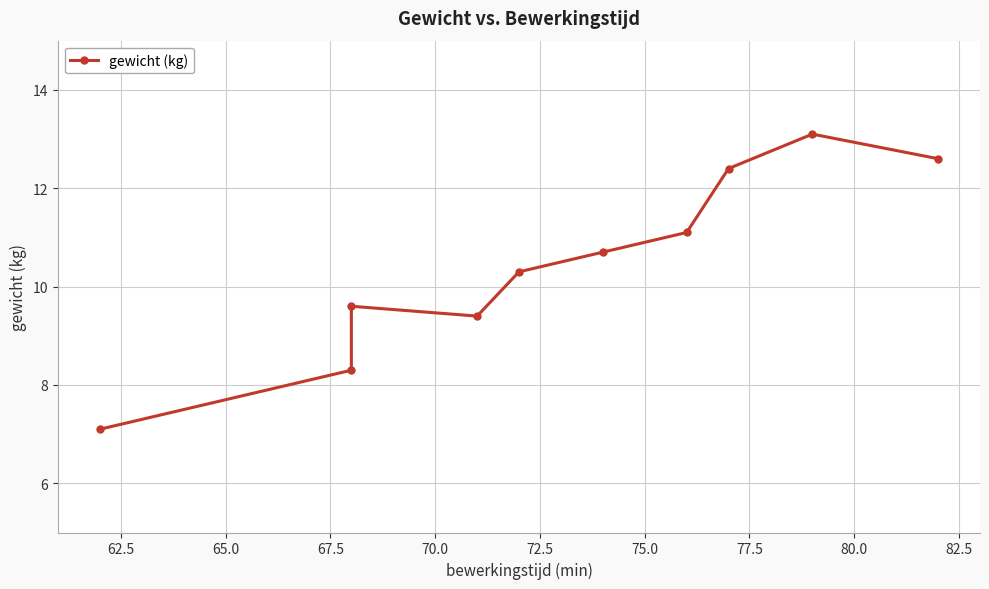

Is it true that the value at 77.5 is 20.2?

False